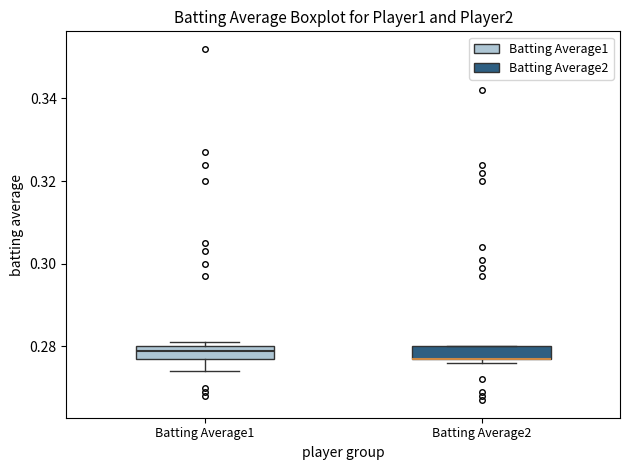

Reading left to right, read every box against the y-axis: the position of its median line, the range the box covers, and the ends of its whiskers. The values are not printed on the chart, so give them approximately, as read against the axis.

Batting Average1: median 0.280 (just below the box's upper edge), box 0.278 to 0.280, whiskers 0.274 to 0.282
Batting Average2: median 0.278 (drawn on the box's lower edge), box 0.278 to 0.280, whiskers 0.276 to 0.280